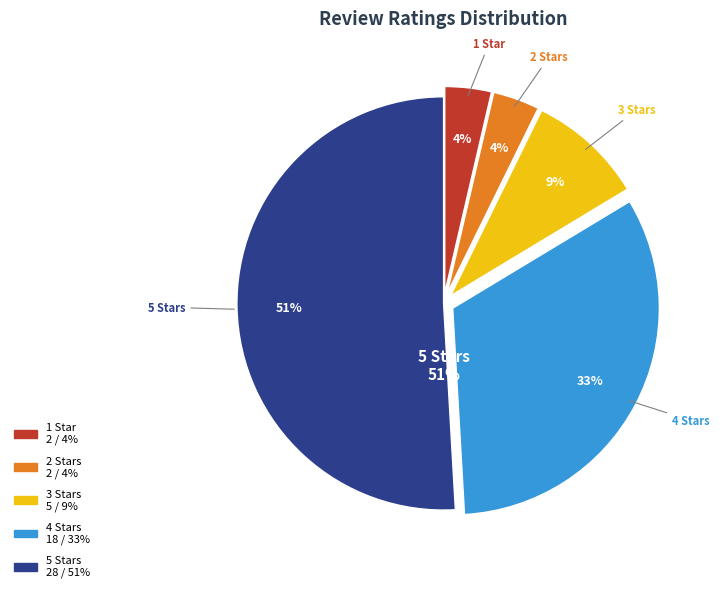

What percentage is the 1 slice, to the nearest percent?

4%